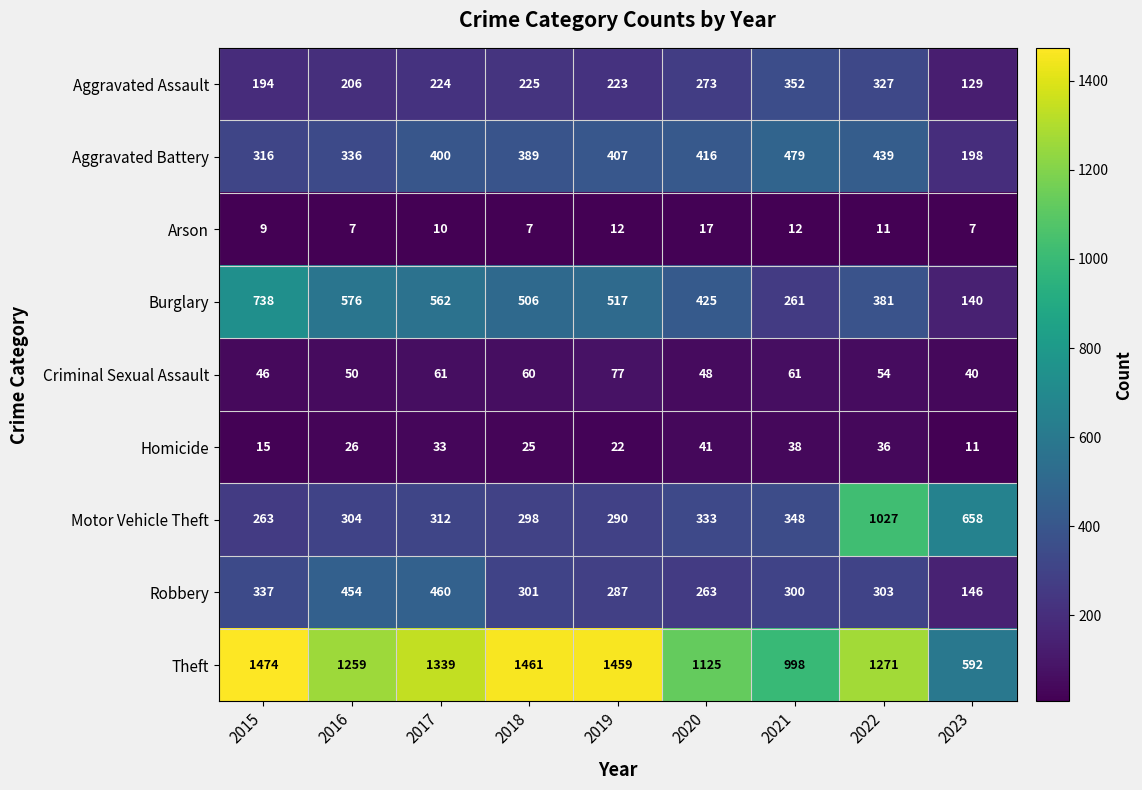

True or false: Aggravated Battery has a value of 198 at 2023.

True